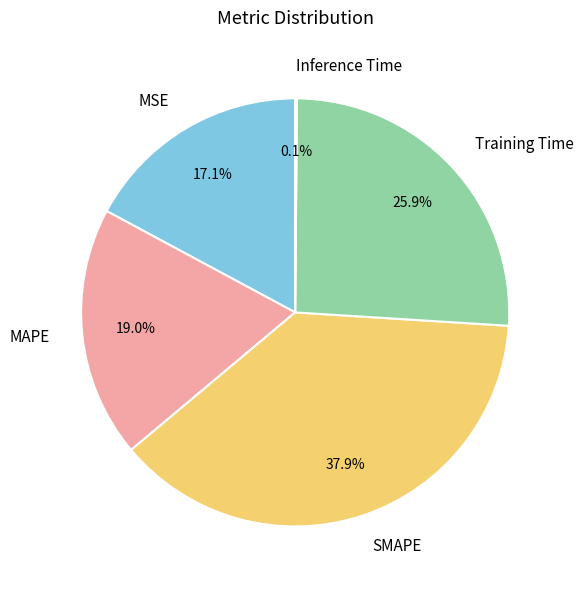

To the nearest percent, what portion does SMAPE represent?

38%